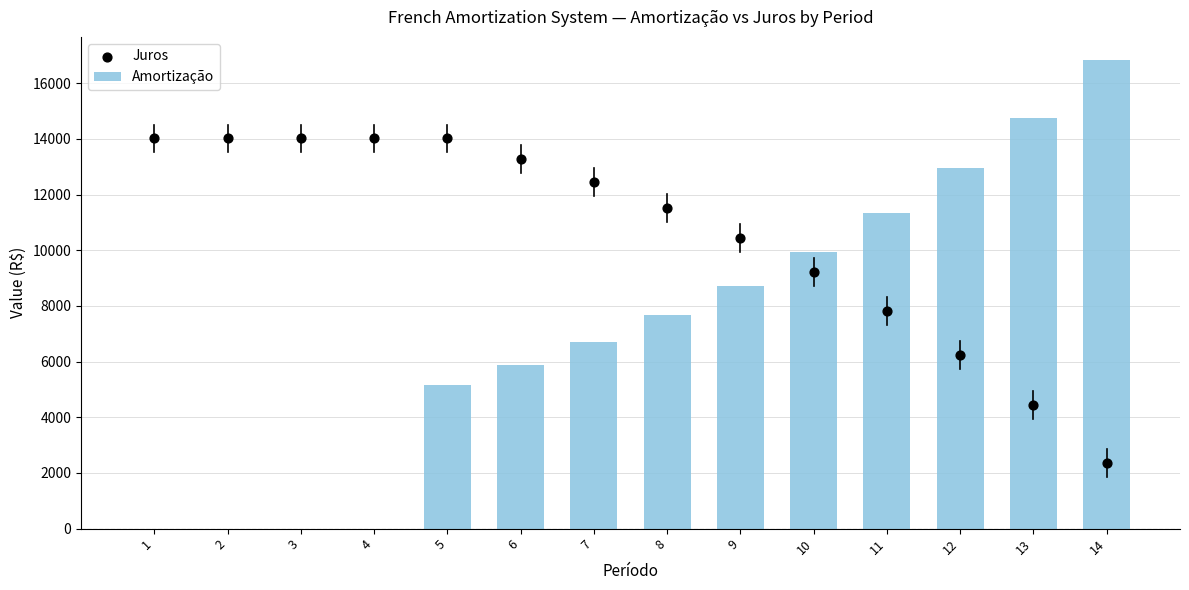

At how many categories does at least one series exceed 3895?

14